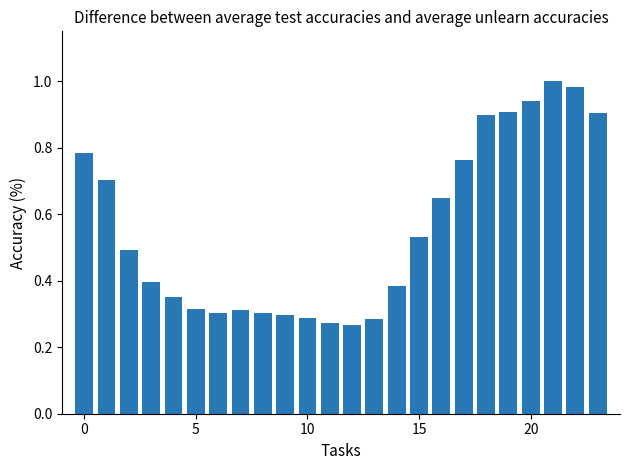

What is the difference between the maximum and second lowest values?

0.7